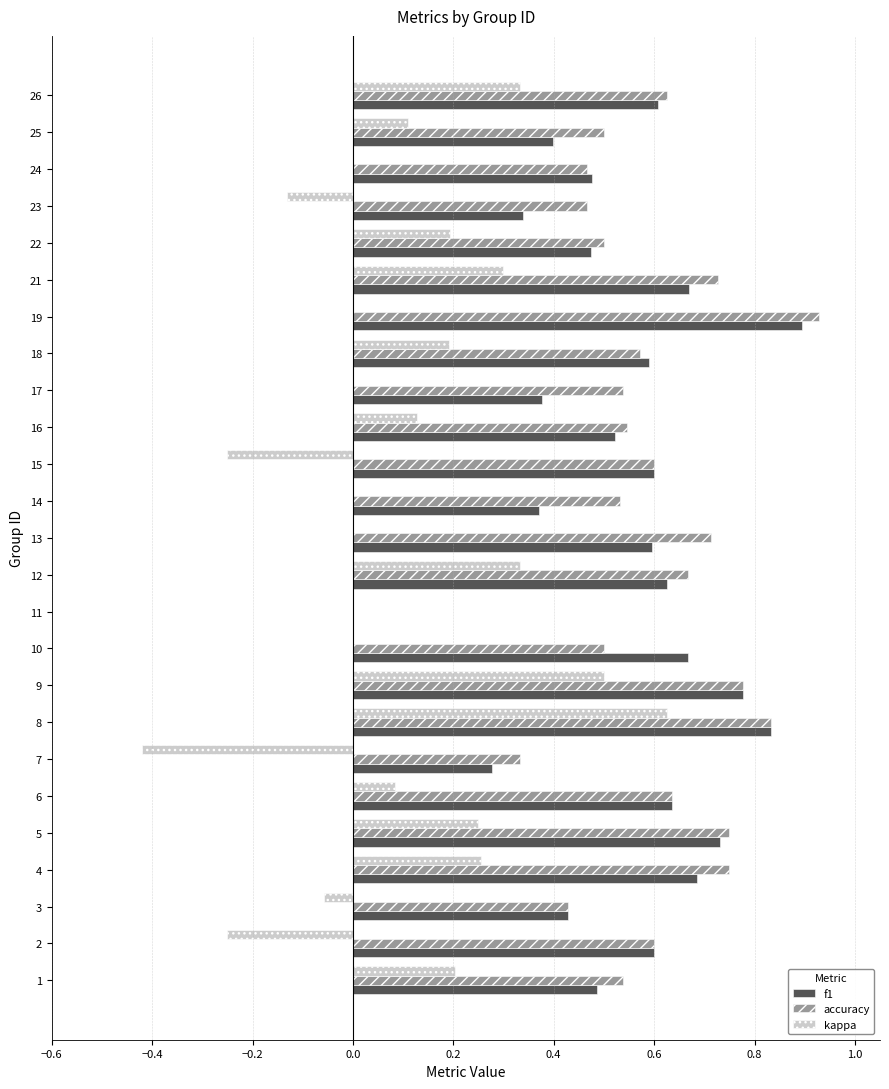

What is the sum of the f1 values at 23 and 12?

1.0